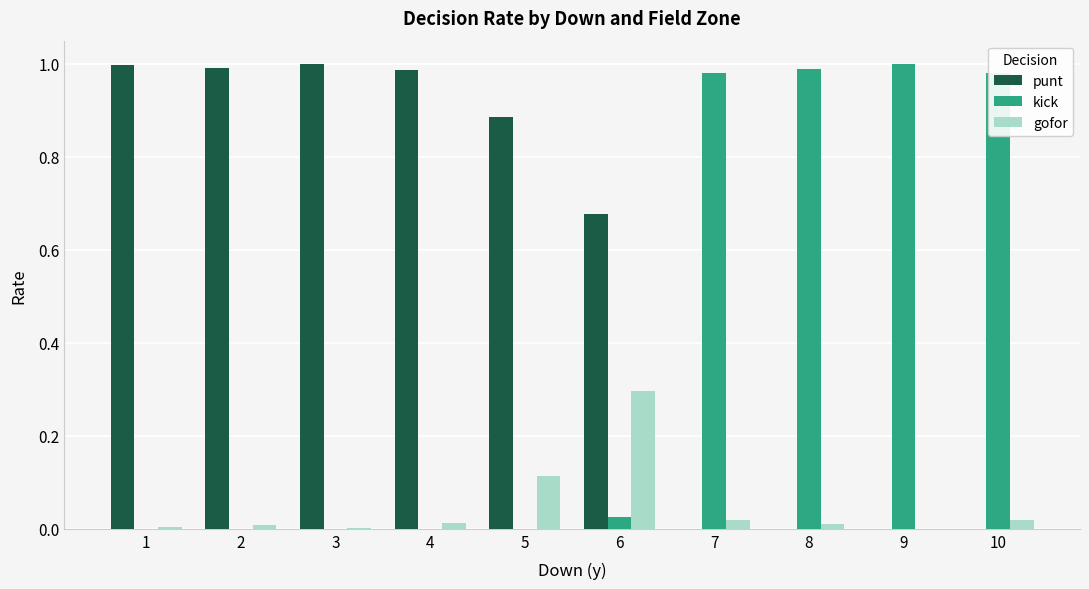

Which series has the largest total across all categories?

punt